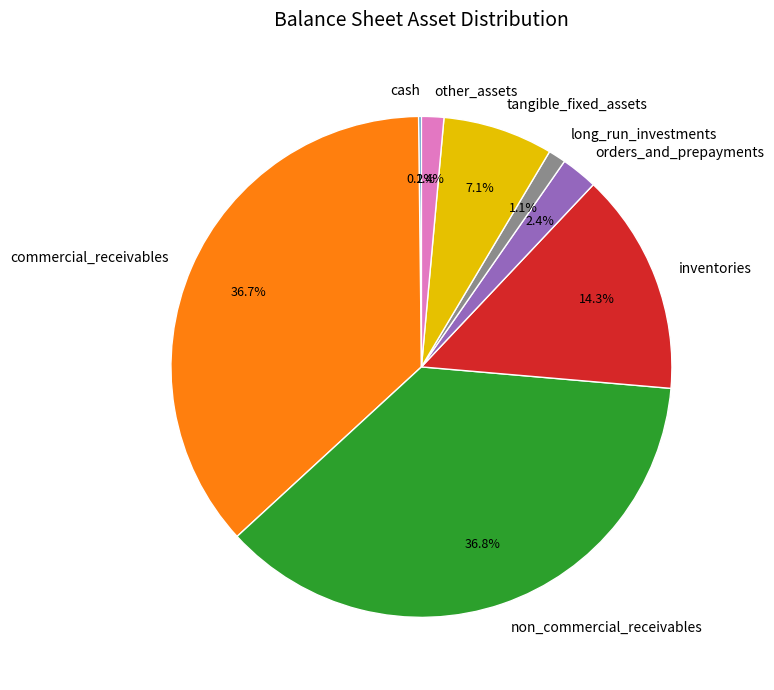

Which has a higher value, non_commercial_receivables or tangible_fixed_assets?

non_commercial_receivables